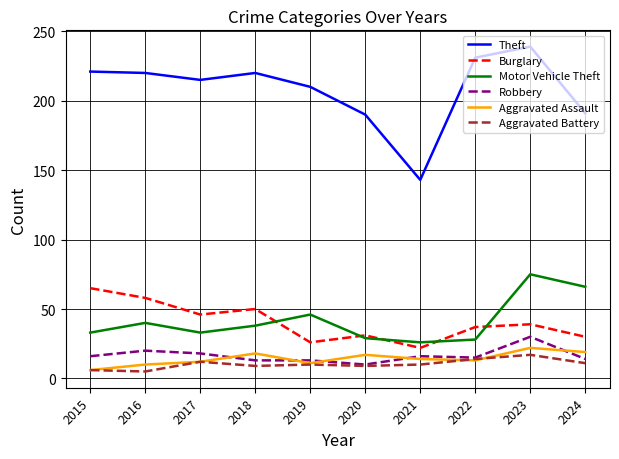

True or false: Aggravated Battery and Theft intersect in this chart.

False